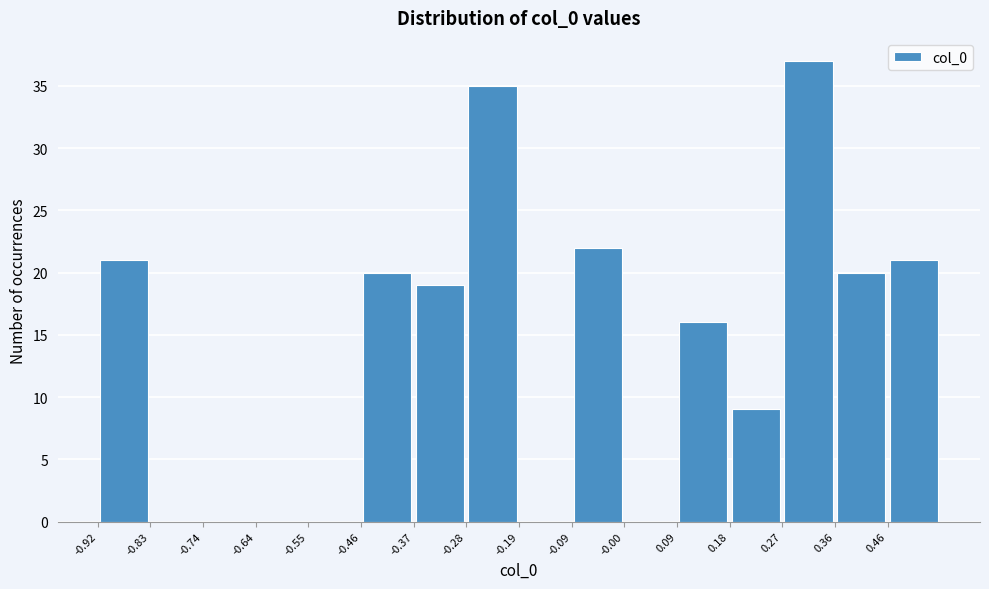

Reading left to right, list every bar in this chart as the range it spans on the x-axis followed by its height. Neither the bar edges nor the heights are printed on the chart, so give them approximately, as read against the axes.

-0.92 to -0.83: 21
-0.83 to -0.74: 0
-0.74 to -0.64: 0
-0.64 to -0.55: 0
-0.55 to -0.46: 0
-0.46 to -0.37: 20
-0.37 to -0.28: 19
-0.28 to -0.19: 35
-0.19 to -0.09: 0
-0.09 to 0.00: 22
0.00 to 0.09: 0
0.09 to 0.18: 16
0.18 to 0.27: 9
0.27 to 0.36: 37
0.36 to 0.46: 20
0.46 to 0.55: 21